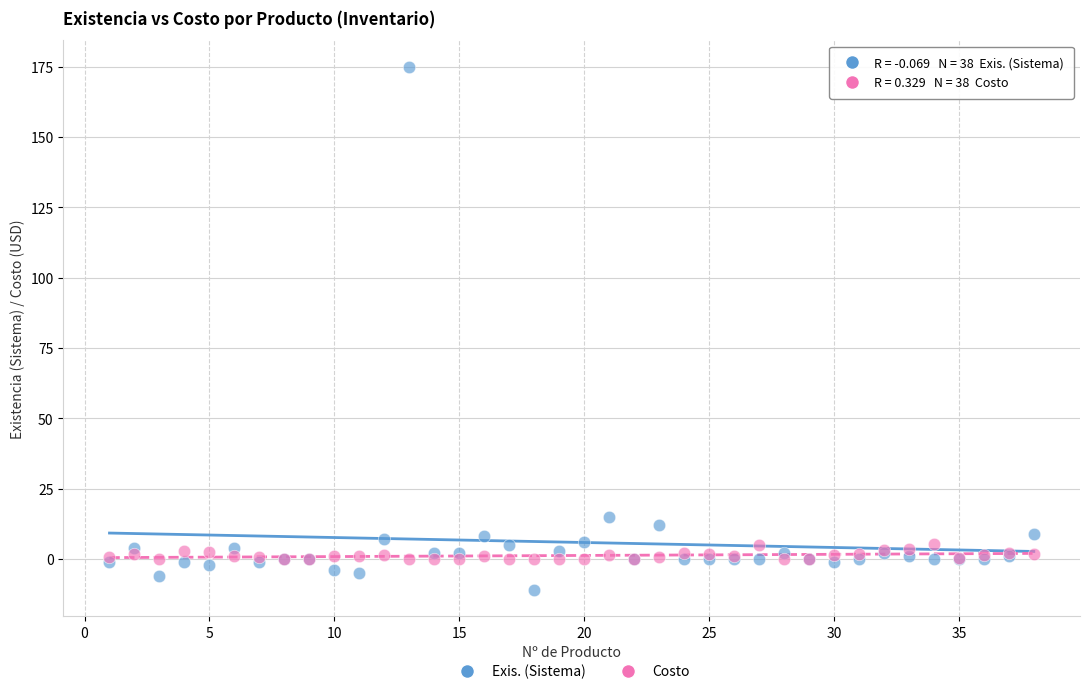

Which series contains the highest Y value?

Exis. (Sistema)